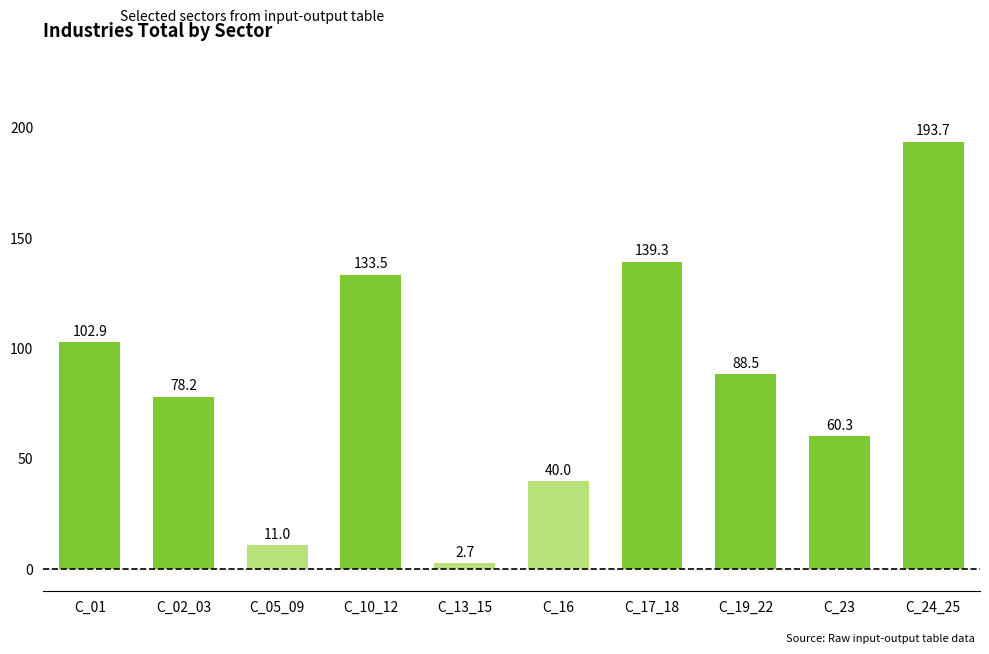

What is the sum of all values?

850.0